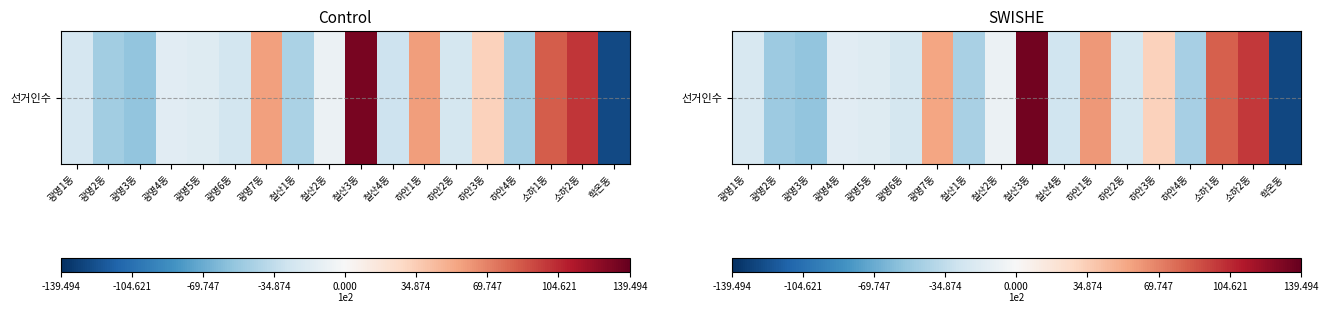

How many data points are above -1795?

8